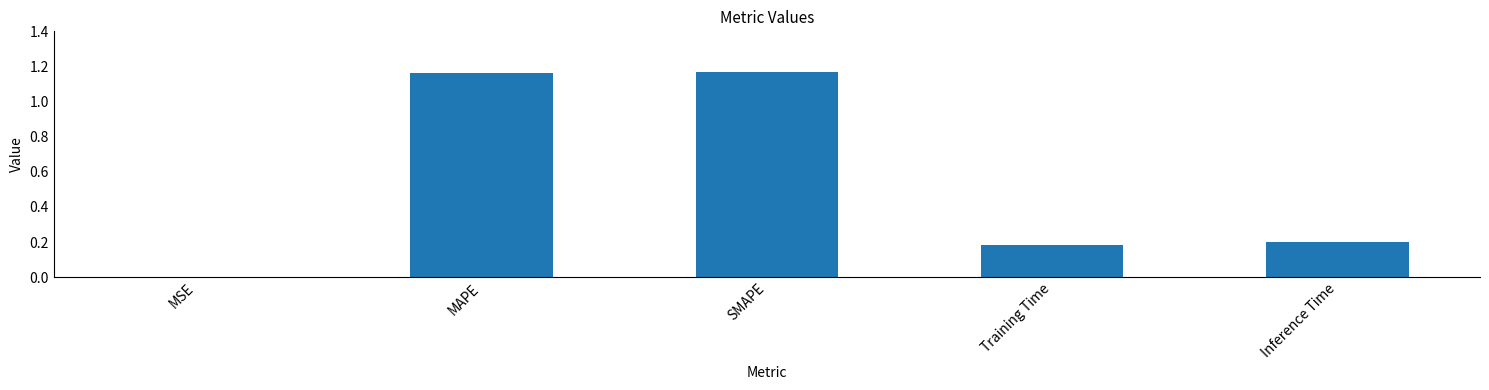

True or false: the data shows 0.3 at Inference Time.

False